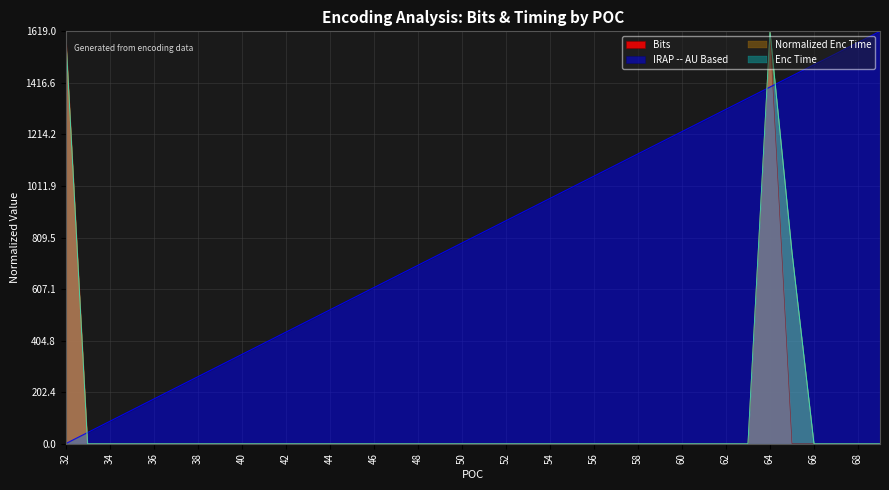

What is the greatest value displayed?

1619.0